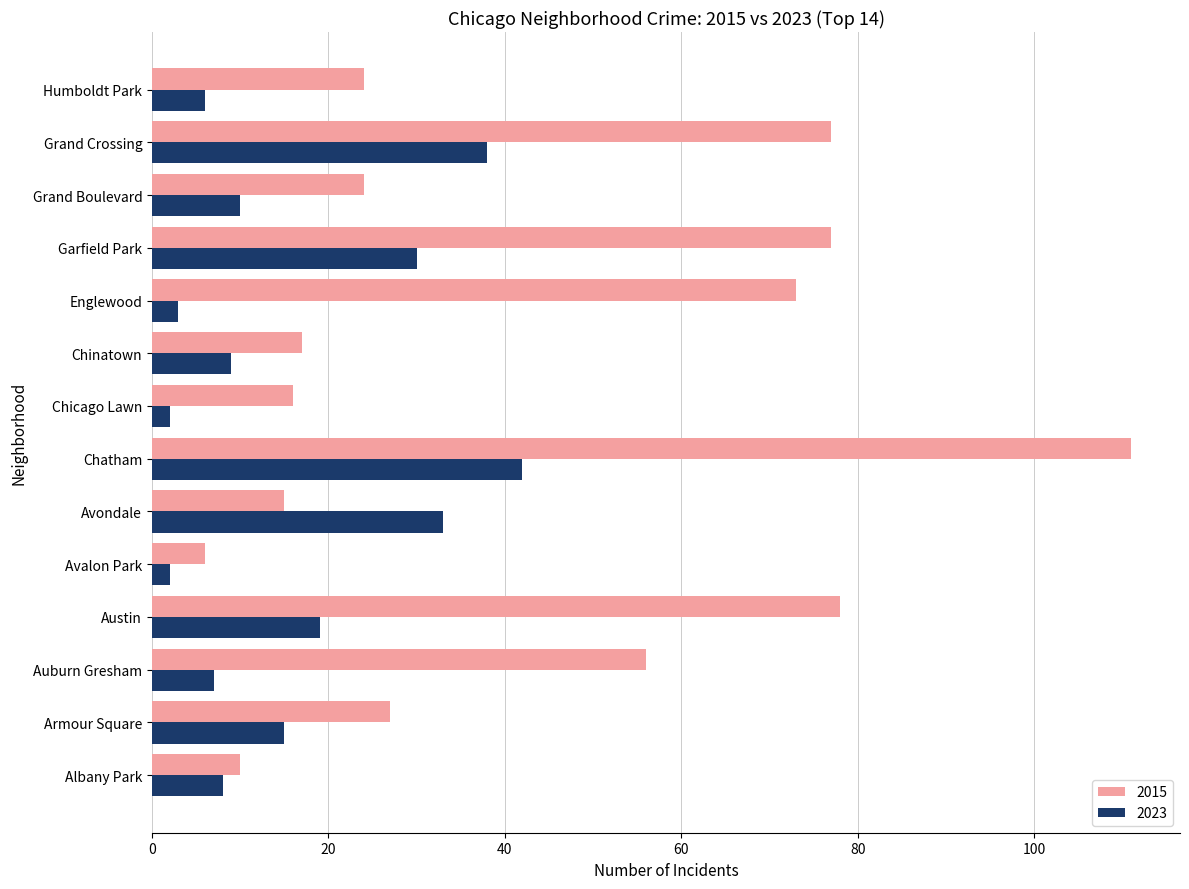

The value of 2015 at Grand Crossing is 77. True or false?

True